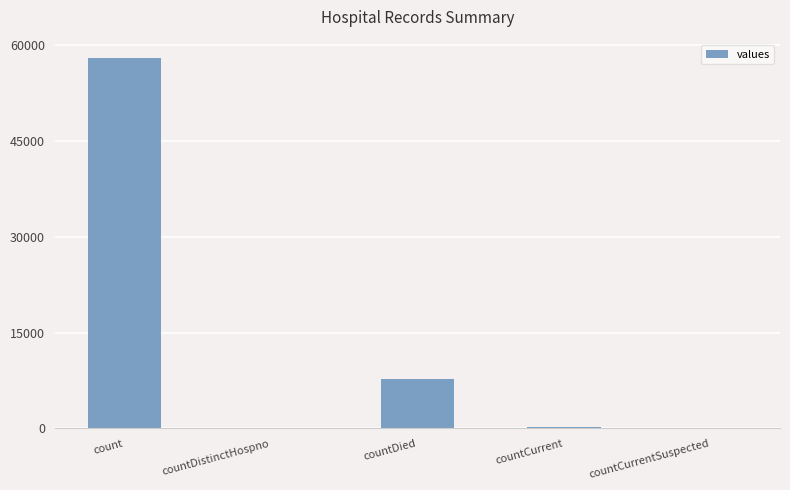

True or false: the data shows 7799 at countDied.

True